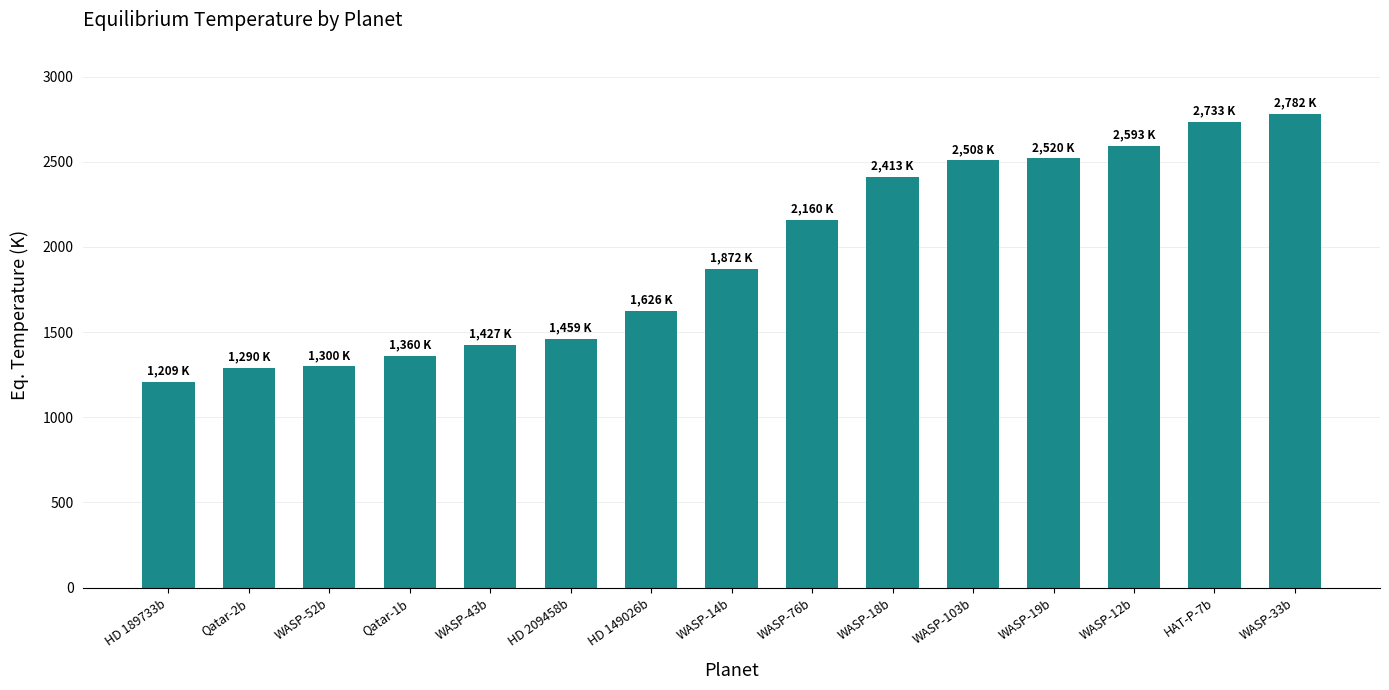

Which has a higher value, Qatar-2b or WASP-18b?

WASP-18b